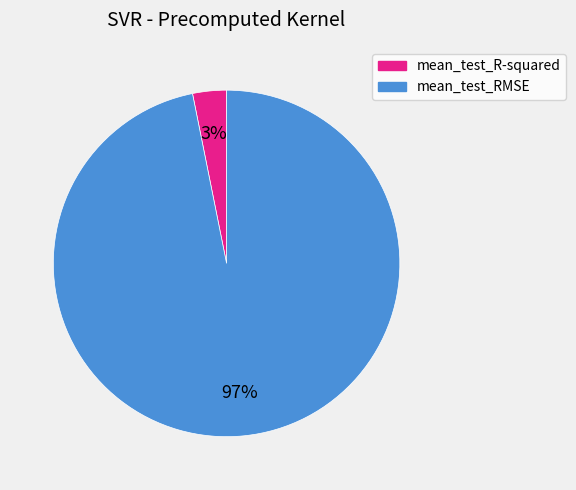

What percentage is the mean_test_RMSE slice, to the nearest percent?

97%